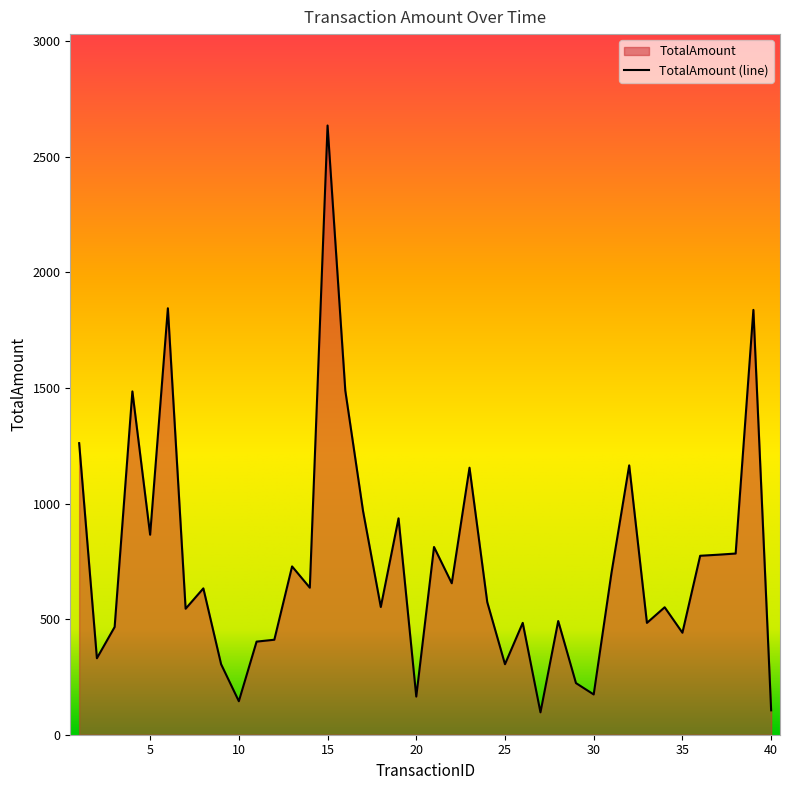

Rank the categories by value from lowest to highest.

27, 40, 10, 20, 30, 29, 9, 25, 2, 11, 12, 35, 3, 26, 33, 28, 7, 34, 18, 24, 8, 14, 22, 31, 13, 36, 37, 38, 21, 5, 19, 17, 23, 32, 1, 4, 16, 39, 6, 15